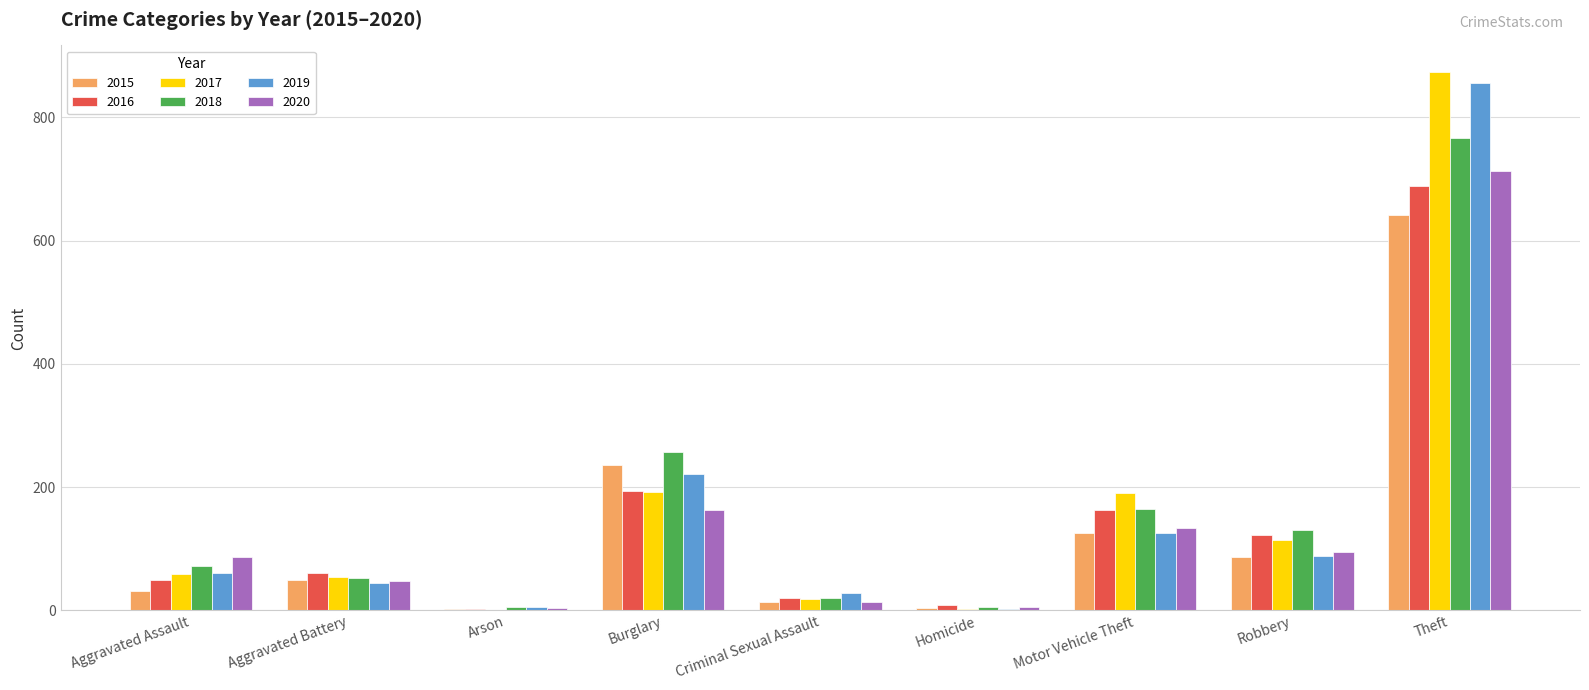

True or false: 2018 has a value of 180 at Robbery.

False